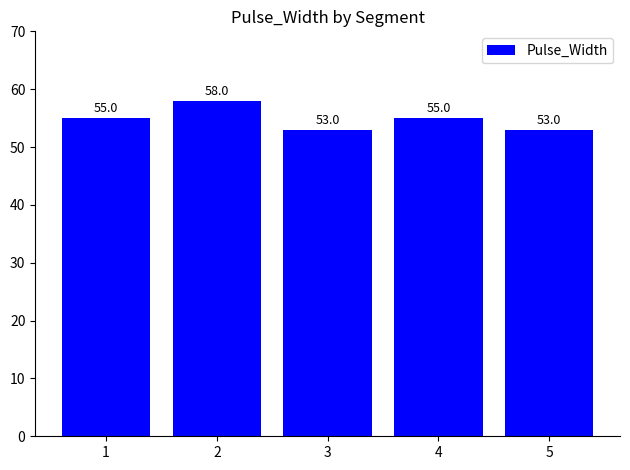

What is the minimum value shown in the chart?

53